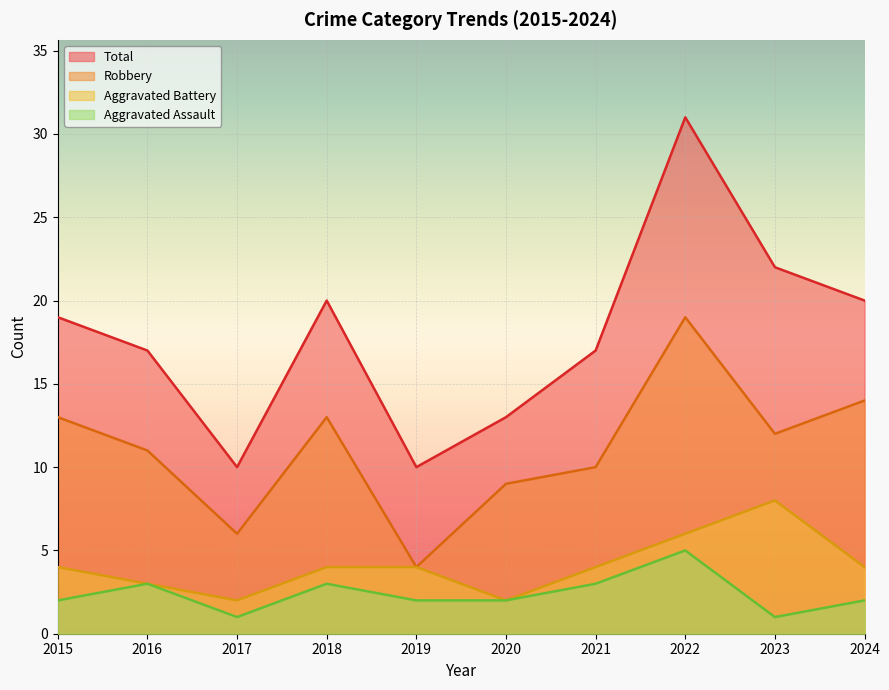

What value does the Aggravated Battery series have at 2020?

2